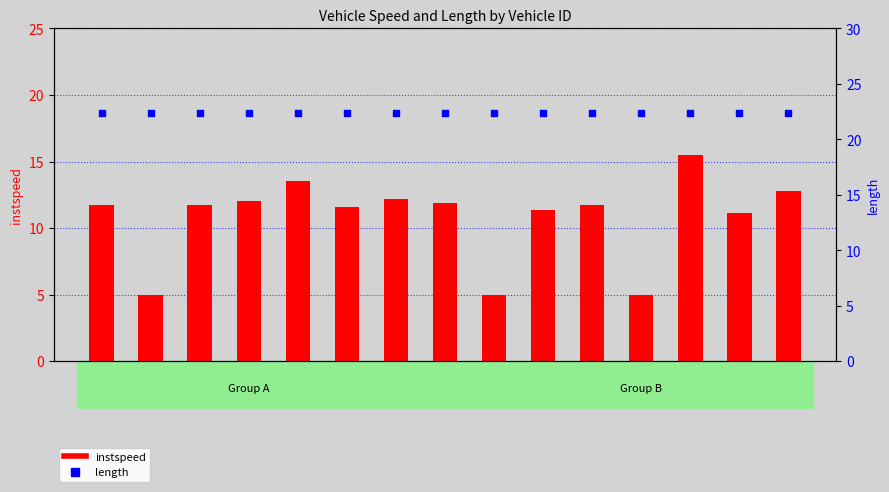

Which series reaches the minimum Y coordinate?

instspeed